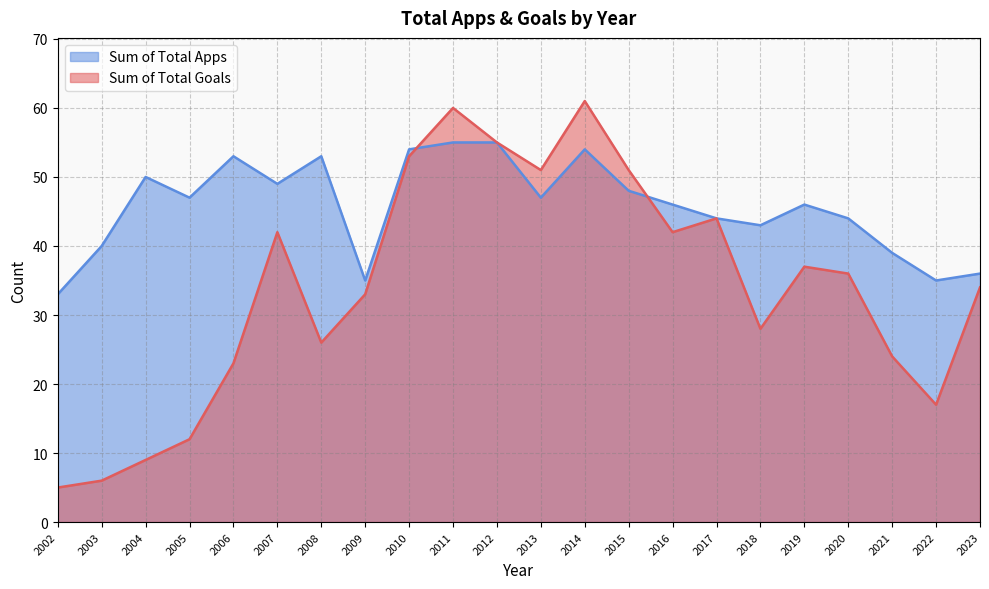

Rank the categories by Sum of Total Goals value from highest to lowest.

2014, 2011, 2012, 2010, 2013, 2015, 2017, 2007, 2016, 2019, 2020, 2023, 2009, 2018, 2008, 2021, 2006, 2022, 2005, 2004, 2003, 2002